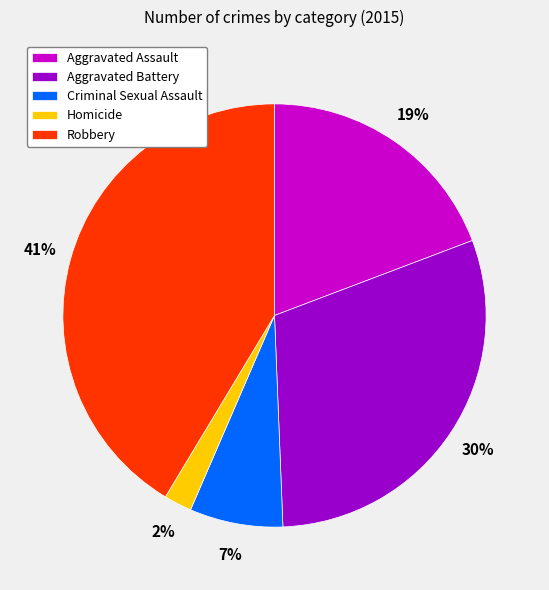

What is the largest slice in the pie chart?

Robbery